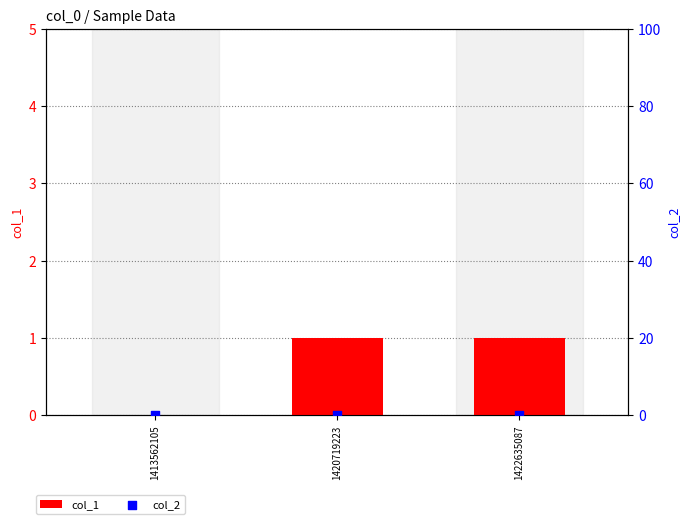

At how many categories does at least one series exceed 0?

2